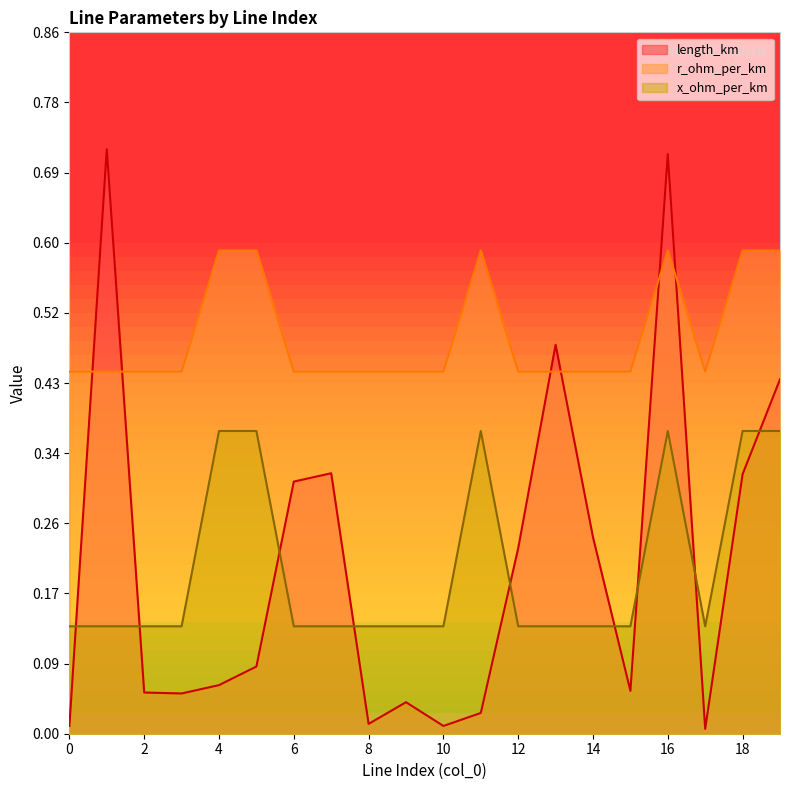

At which category is the sum across all series the highest?

16